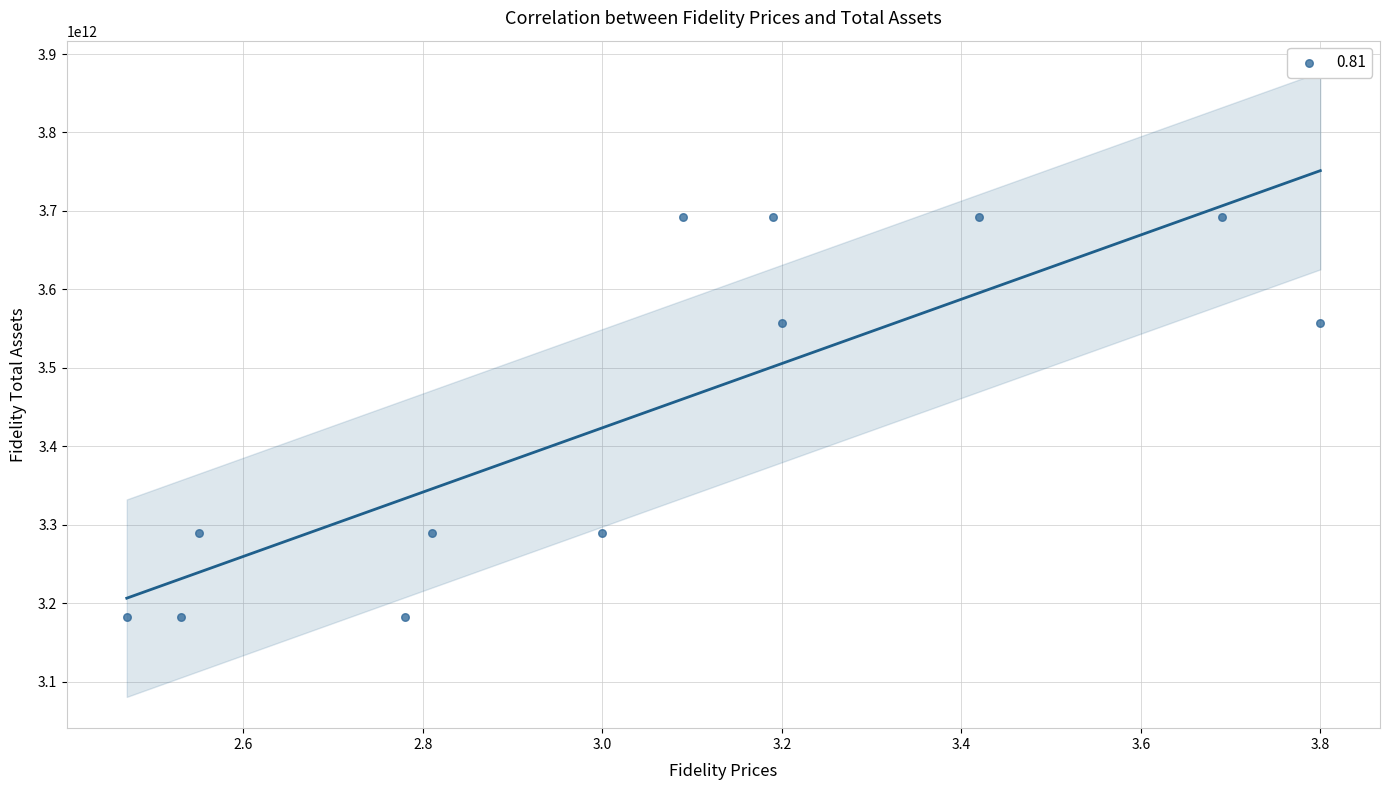

What is the range of Y values (max minus min)?

510070000000